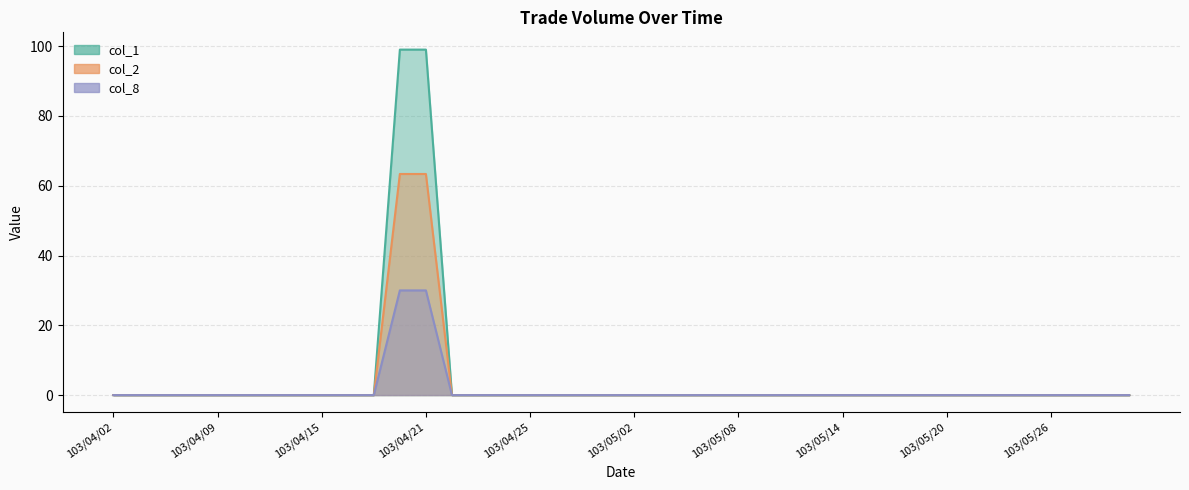

True or false: col_1 and col_2 cross at least once.

False